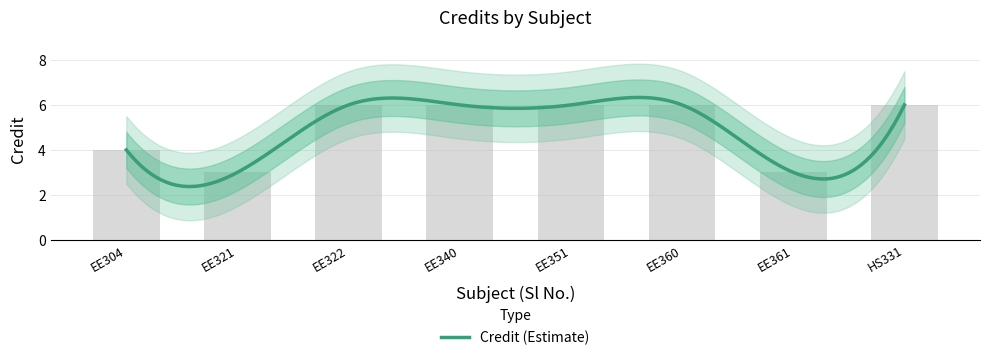

Does the chart contain stacked bars?

No